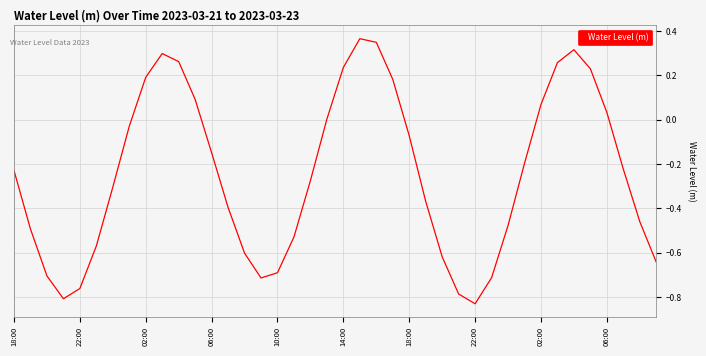

What is the label of the 3rd point from the left?

02:00